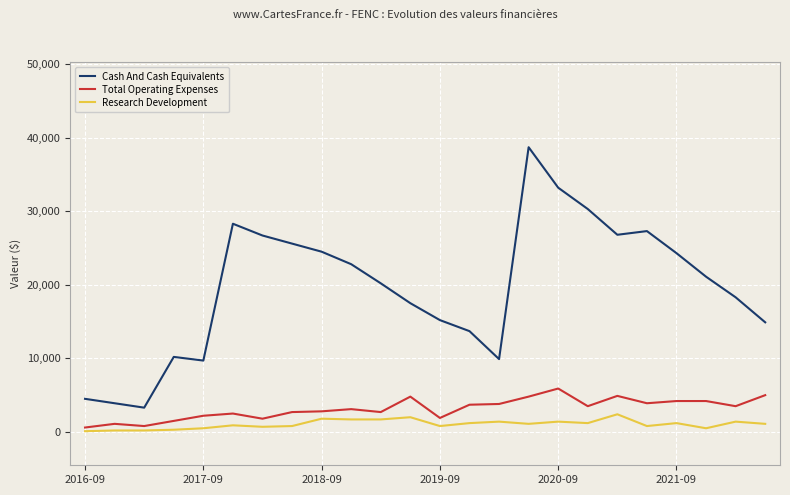

Which series has the largest total across all categories?

Cash And Cash Equivalents